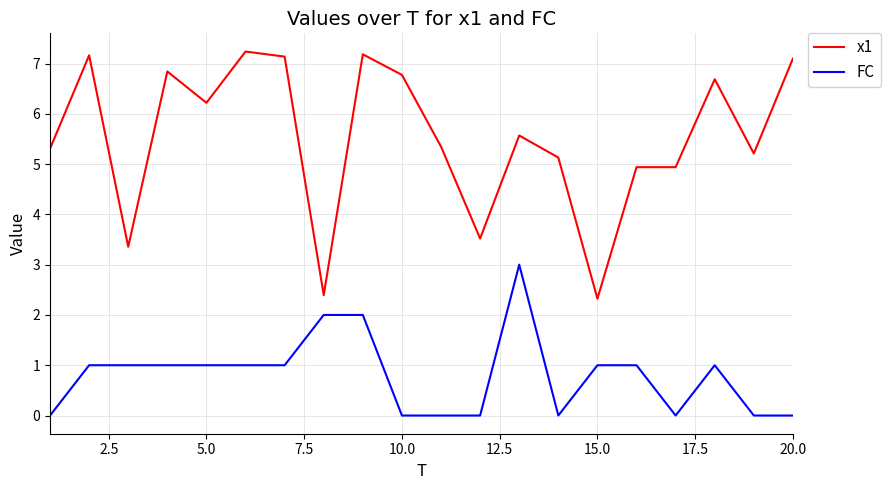

Which series has the largest range (max minus min)?

x1